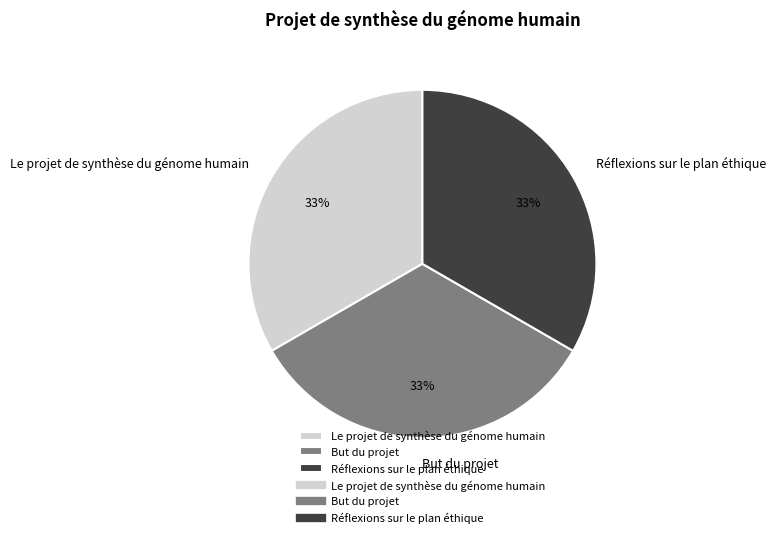

Approximately how many times larger is the value at But du projet compared to Le projet de synthèse du génome humain?

1.0